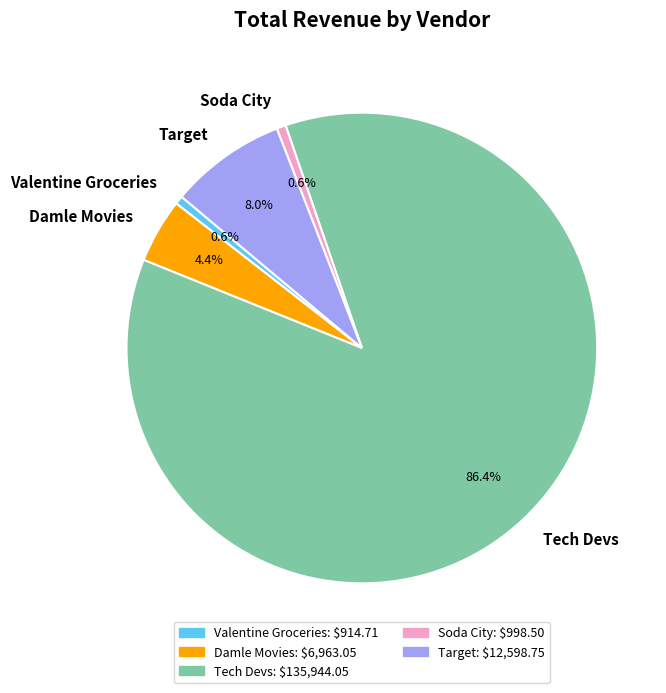

Combined, do Tech Devs and Target account for over 50%?

Yes